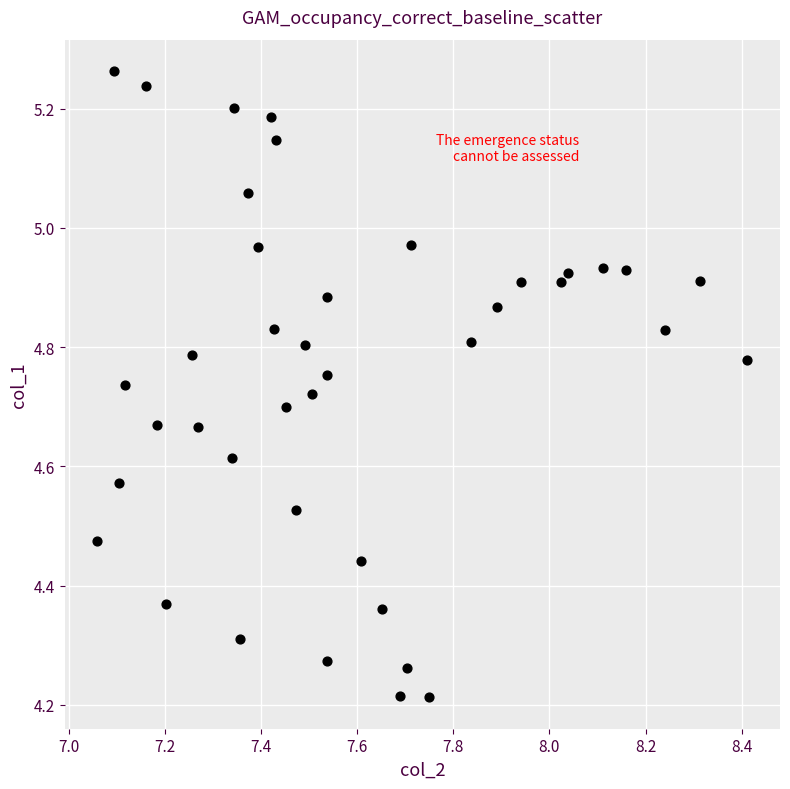

What is the range of X values (max minus min)?

1.4